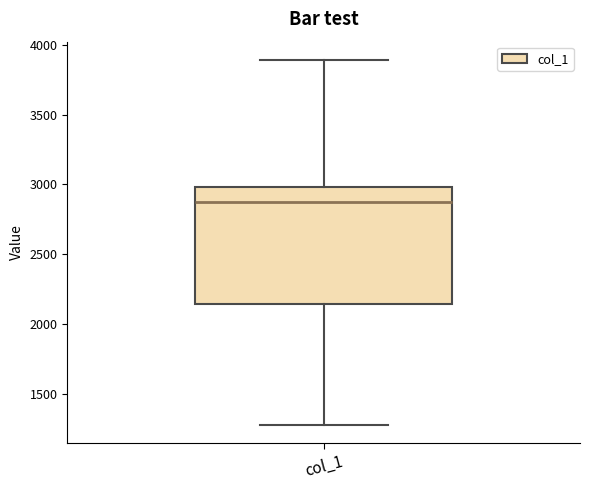

Read this box plot against the y-axis: the position of the median line, the range covered by the box, and the ends of both whiskers. The values are not printed on the chart, so give them approximately, as read against the axis.

median 2850, box 2150 to 3000, whiskers 1300 to 3900